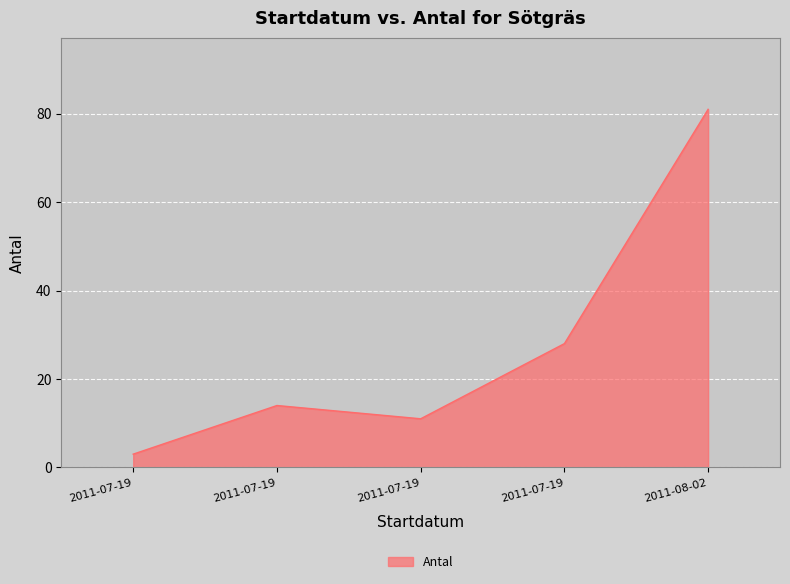

How many values are below 14?

2